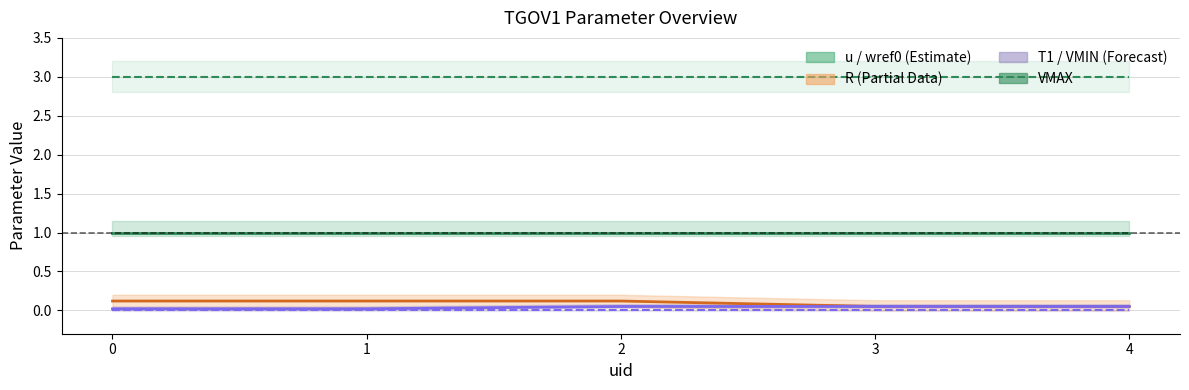

What is the value of the VMAX point at the 5th from the left?

3